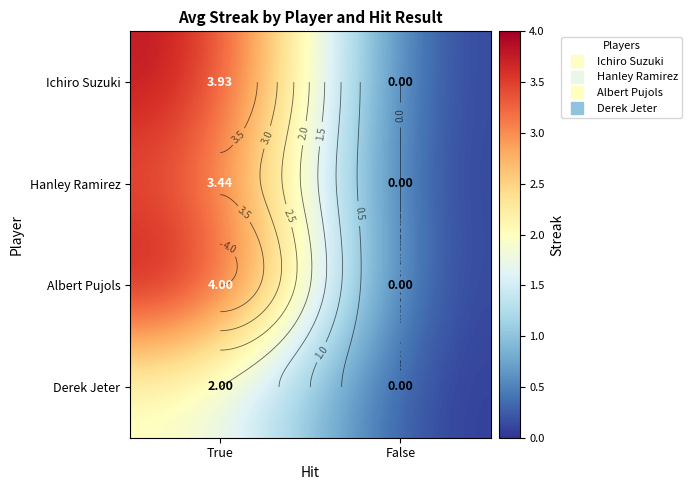

List the labels in order of Ichiro Suzuki value, largest first.

True, False